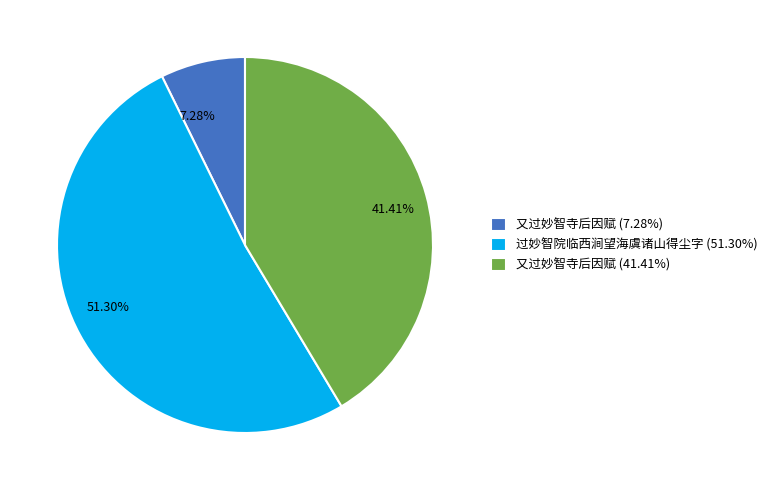

Which category has the smallest portion of the pie?

又过妙智寺后因赋 (7.28%)